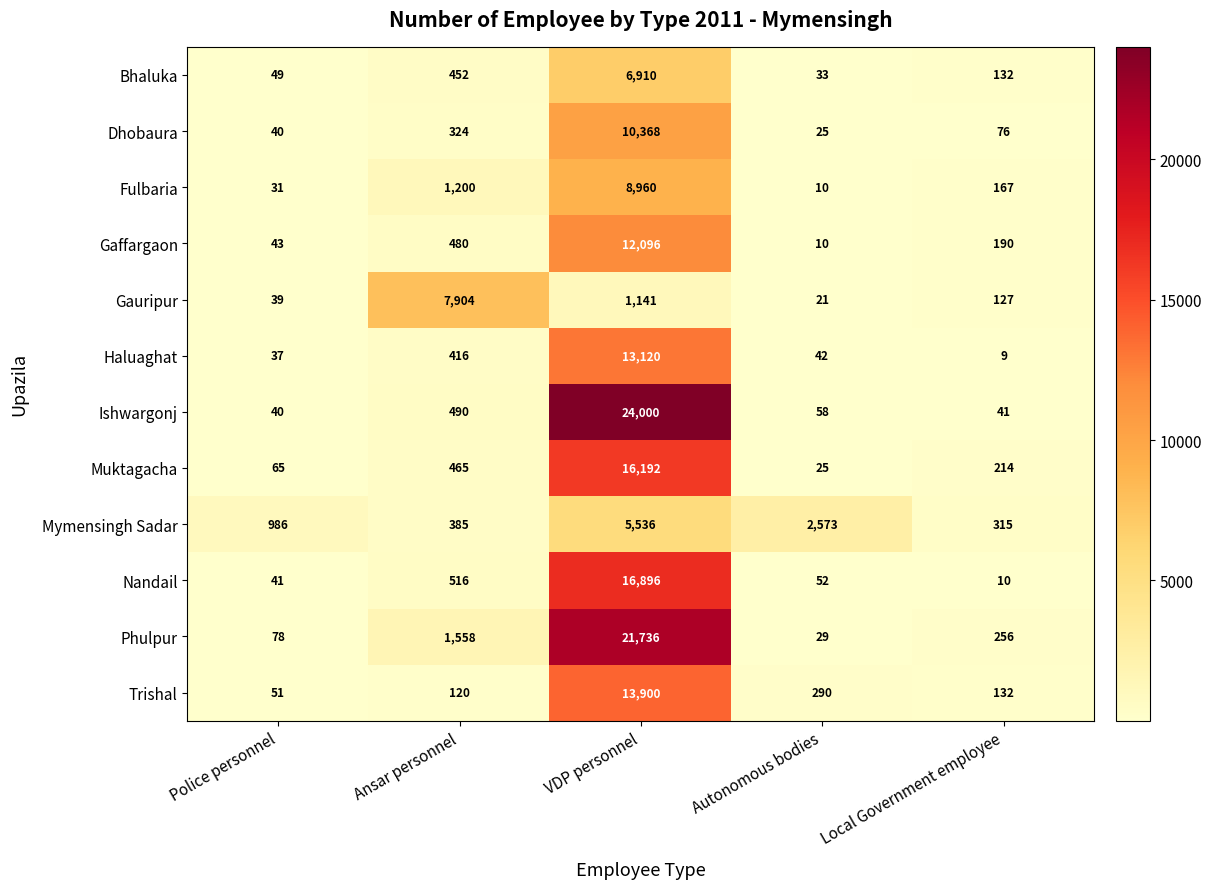

What is the smallest value displayed?

9